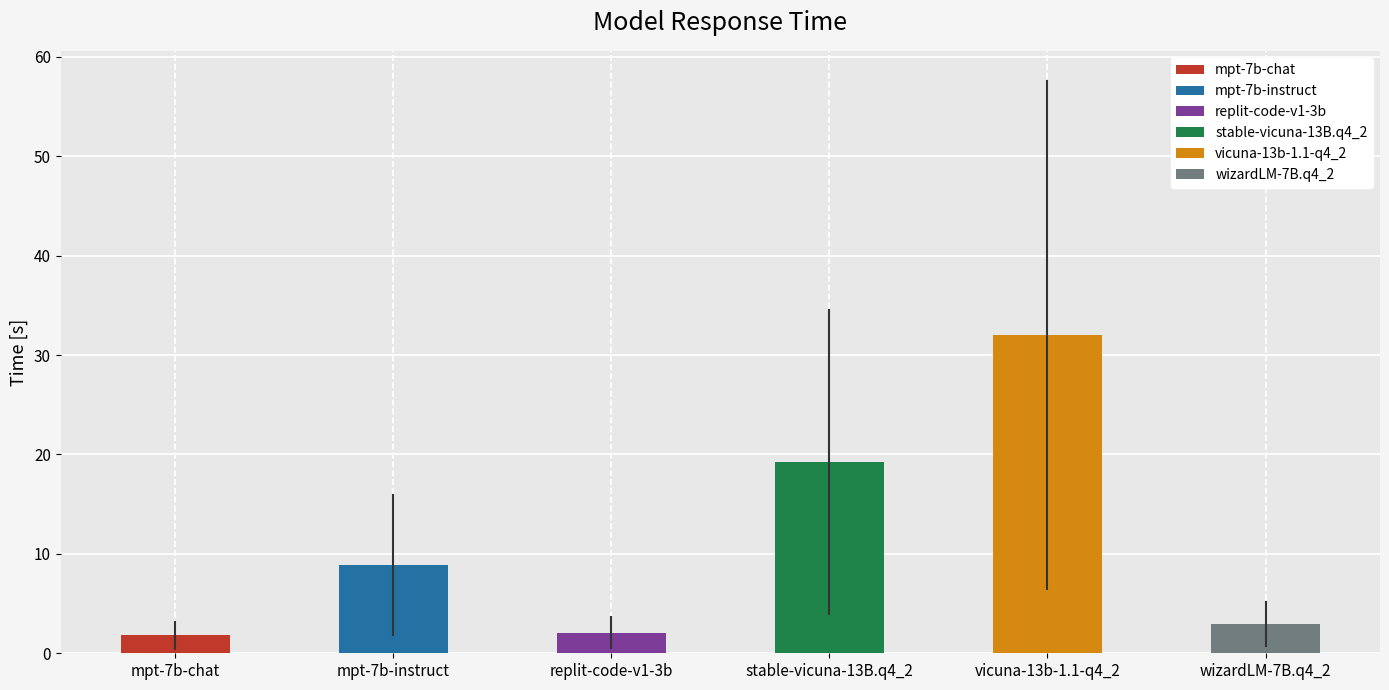

Rank the categories by value from highest to lowest.

vicuna-13b-1.1-q4_2, stable-vicuna-13B.q4_2, mpt-7b-instruct, wizardLM-7B.q4_2, replit-code-v1-3b, mpt-7b-chat